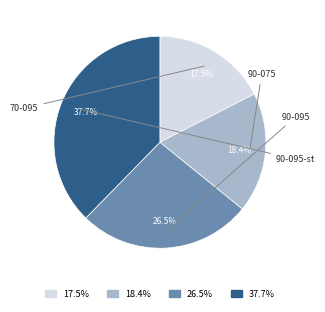

Does any single category account for the majority?

No